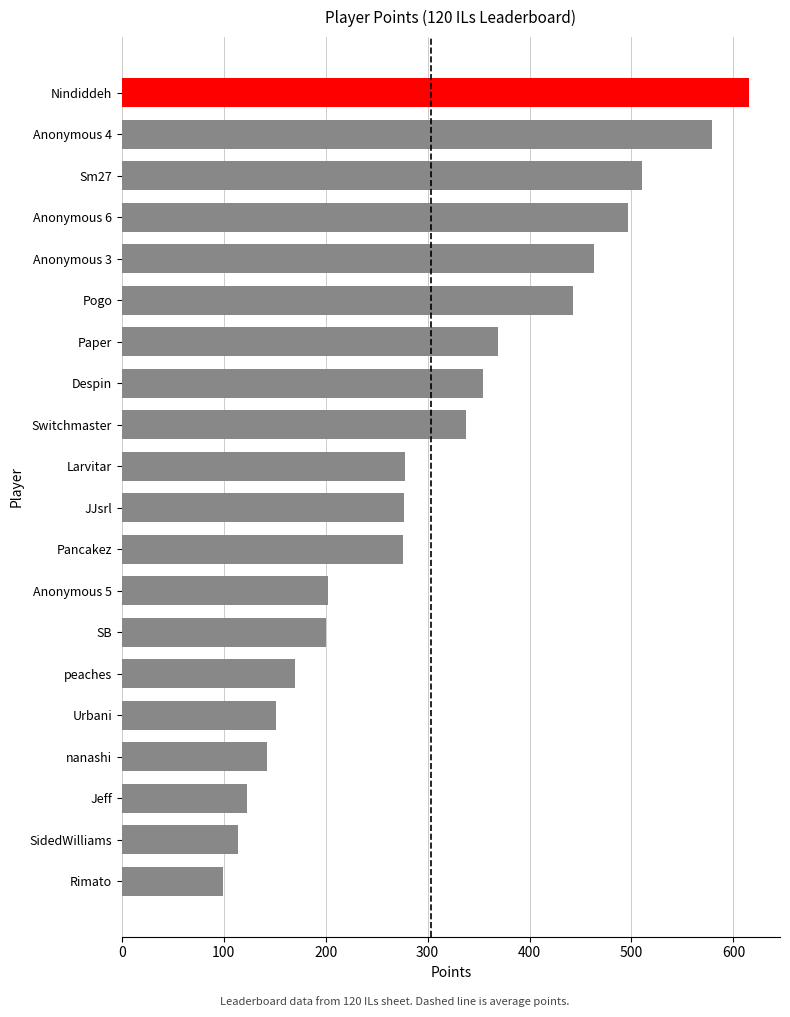

Is it true that the value at Urbani is 83?

False